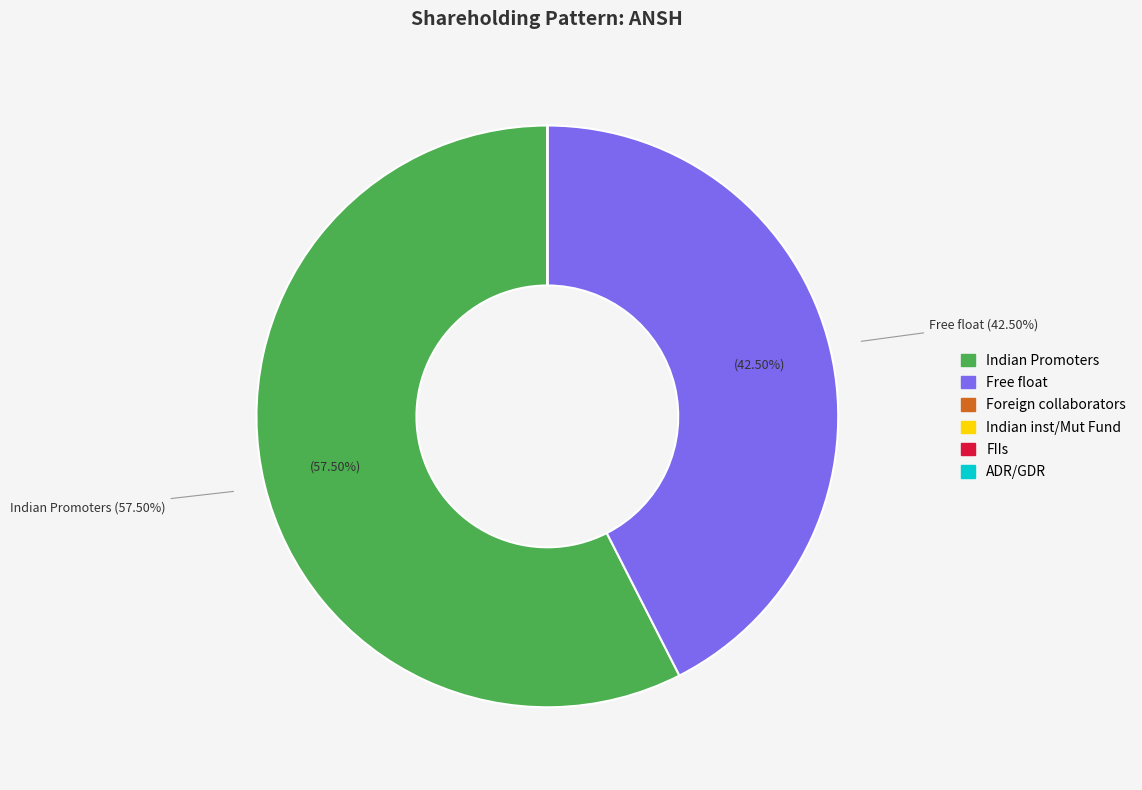

Does Indian Promoters represent more than half of the total?

Yes